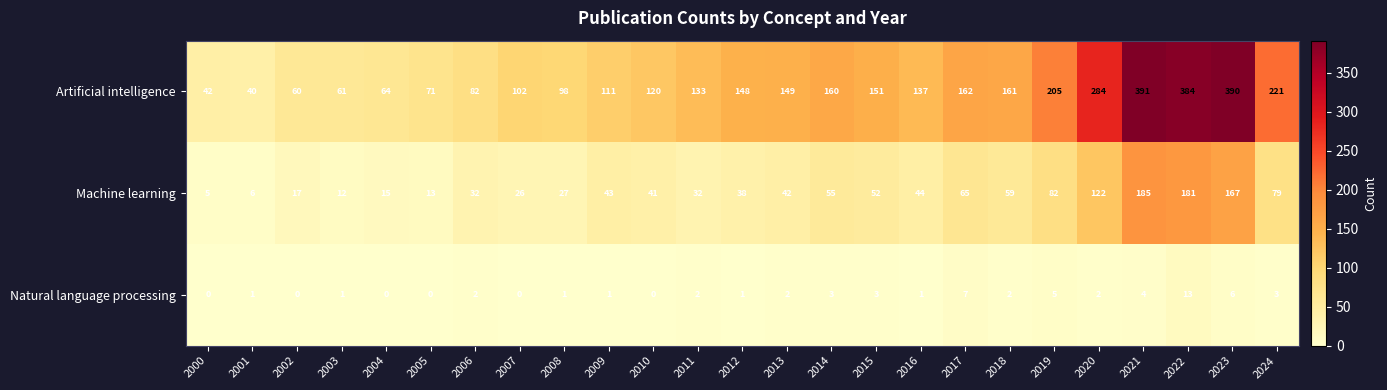

What is the difference between the maximum and second lowest values in the Artificial intelligence series?

349